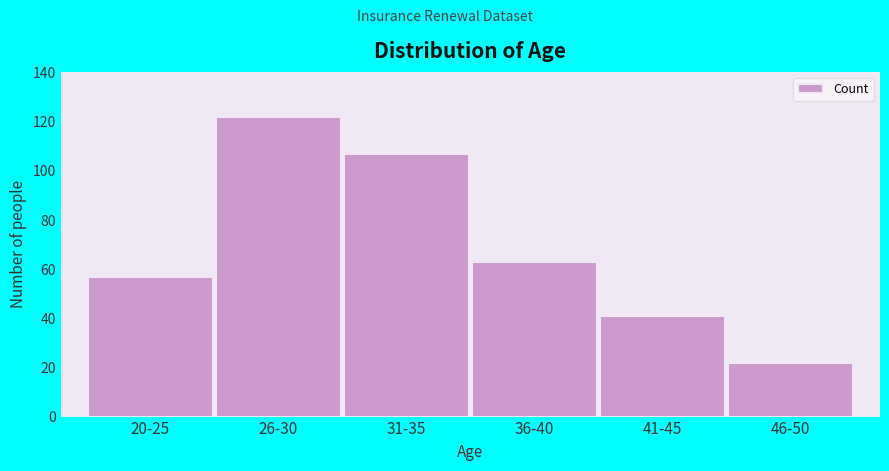

Reading left to right, transcribe all the data shown in this chart.

57	122	107	63	41	22